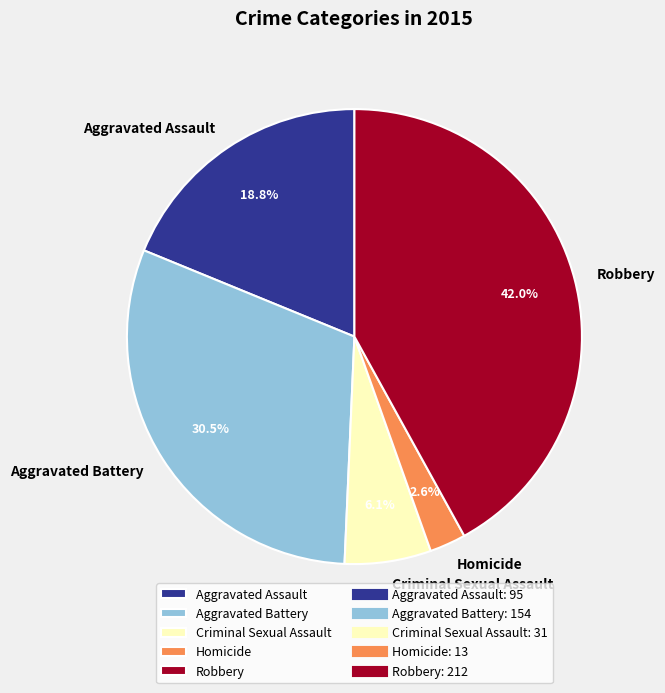

Is Homicide the majority of the pie?

No